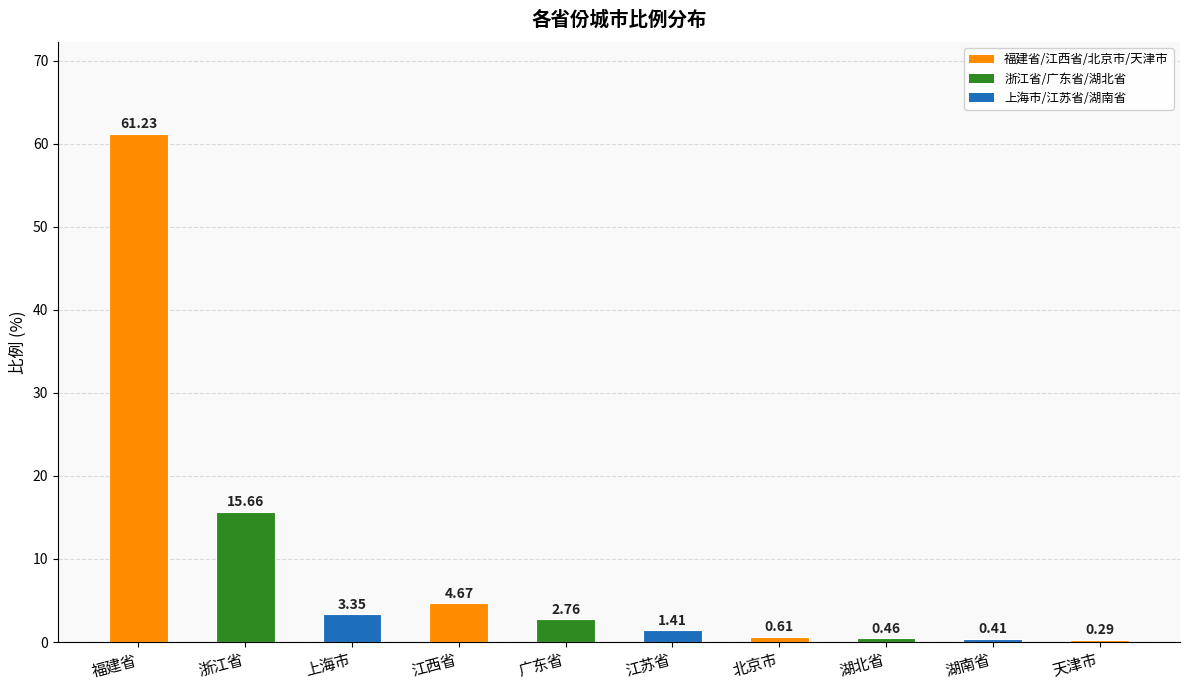

At which category does the chart reach its peak across all series?

福建省